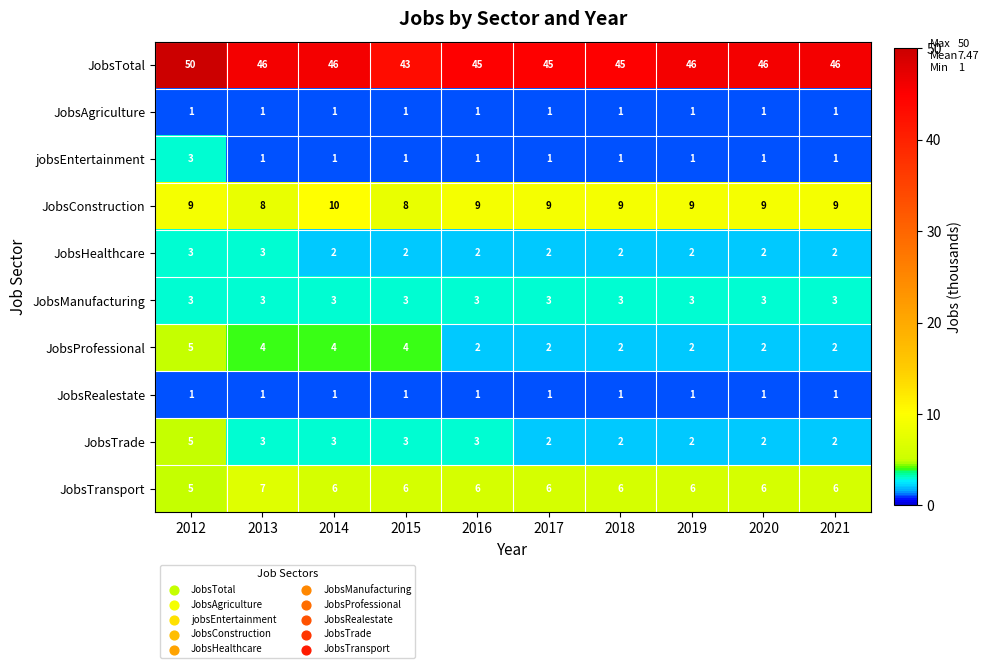

The value of JobsTotal at 2017 is 80. True or false?

False